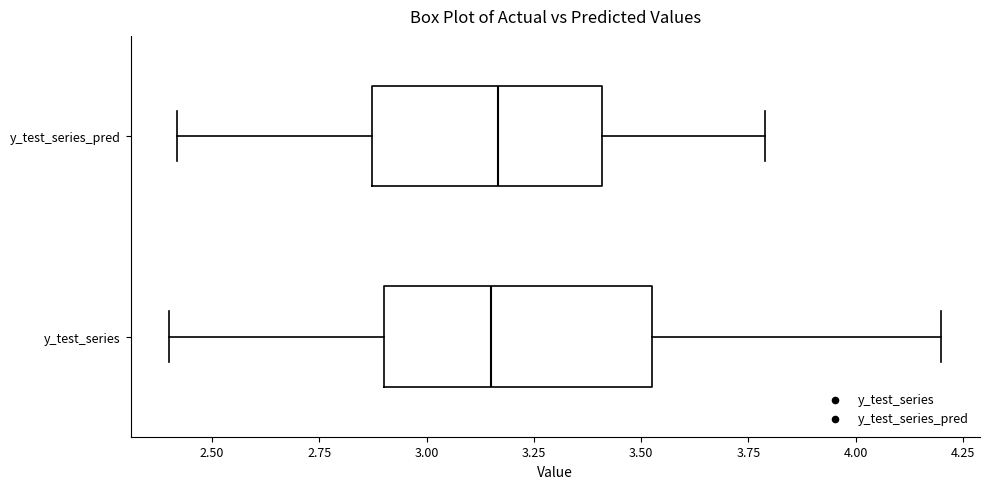

Where is the left edge of the box for y_test_series on the x-axis? The values are not printed on the chart, so give them approximately, as read against the axis.

2.90